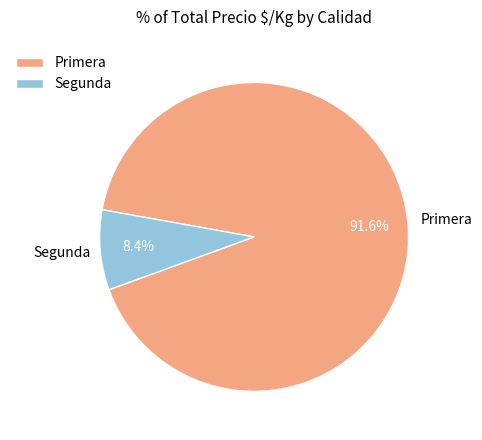

Combined, do Segunda and Primera account for over 50%?

Yes